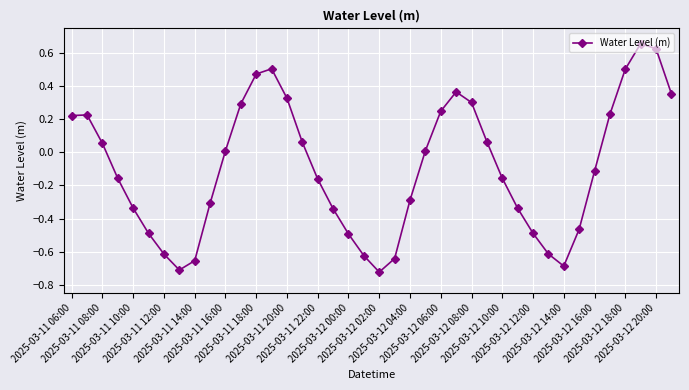

How many lines are shown in the chart?

1